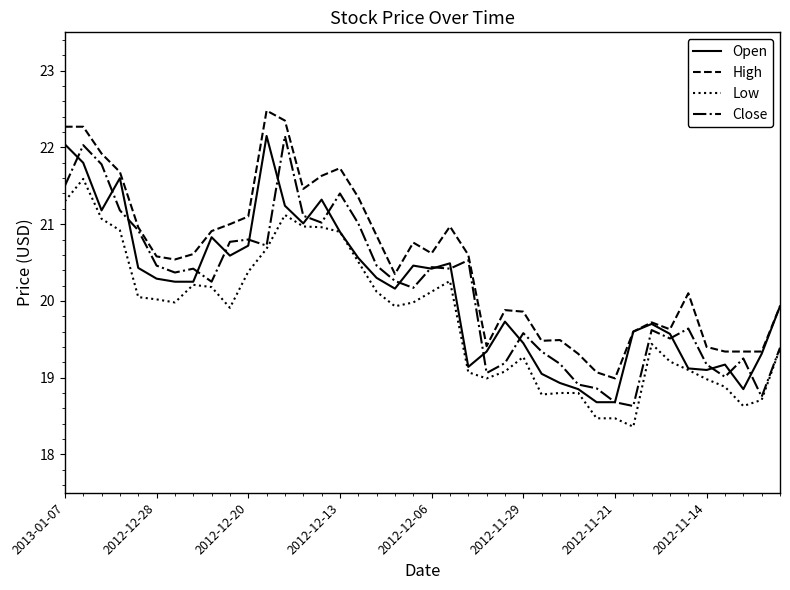

What is the maximum value for Low?

21.6